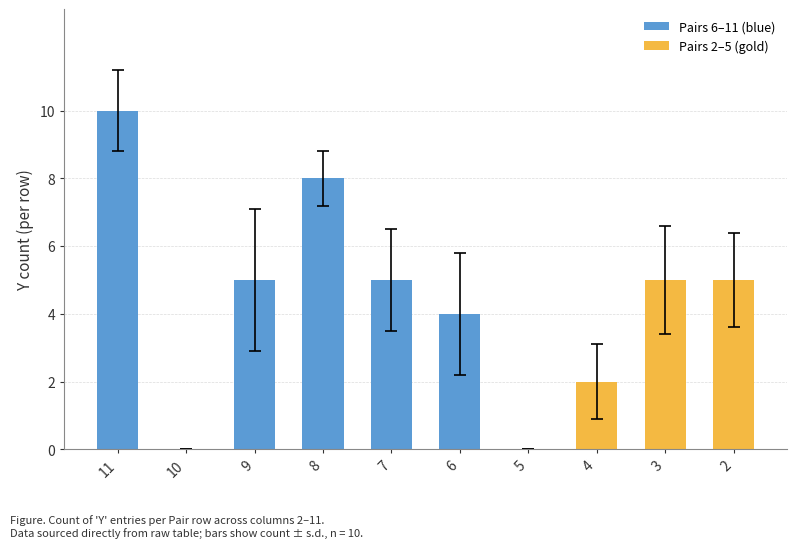

Are the bars horizontal?

No